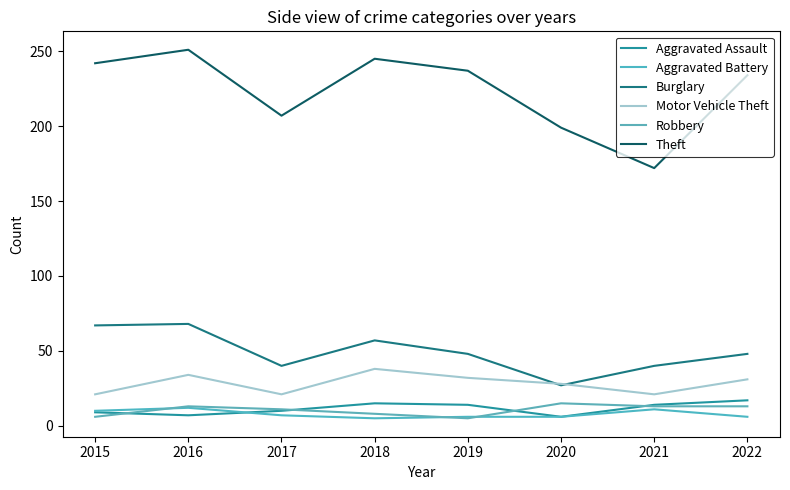

What is the total value across all series at 2015?

355